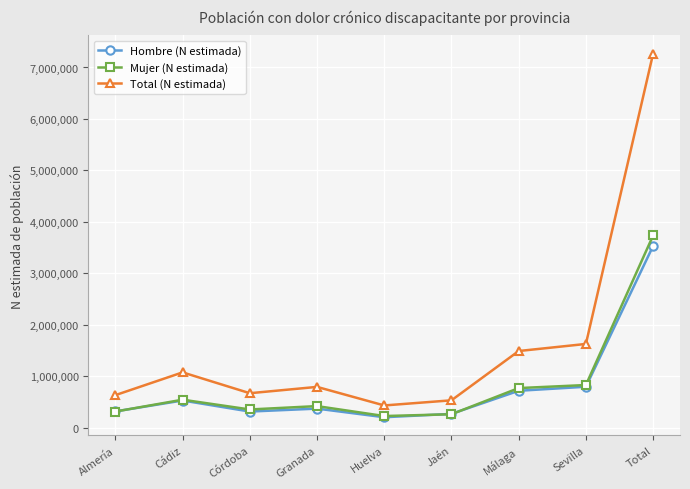

At which category is the sum across all series the highest?

Total